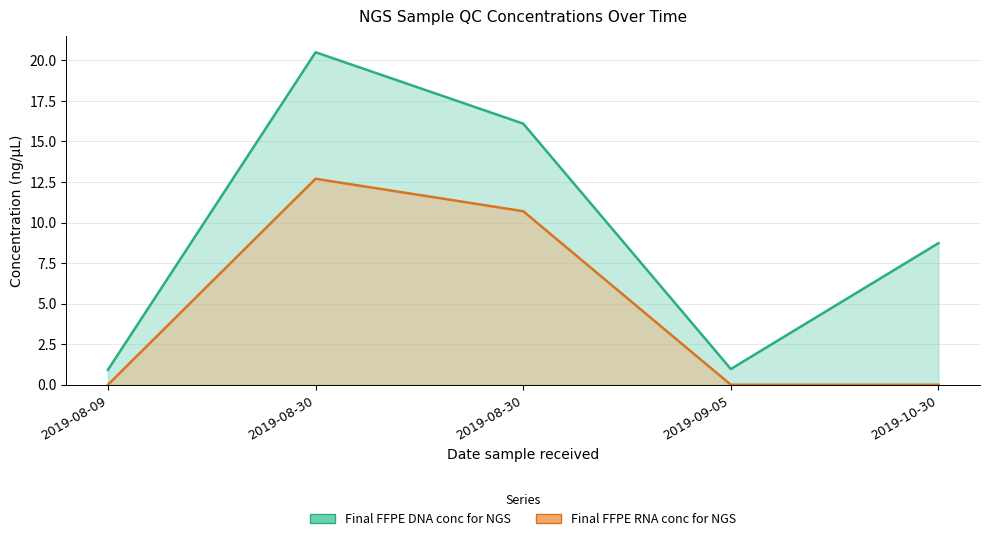

What is the greatest value displayed?

20.5